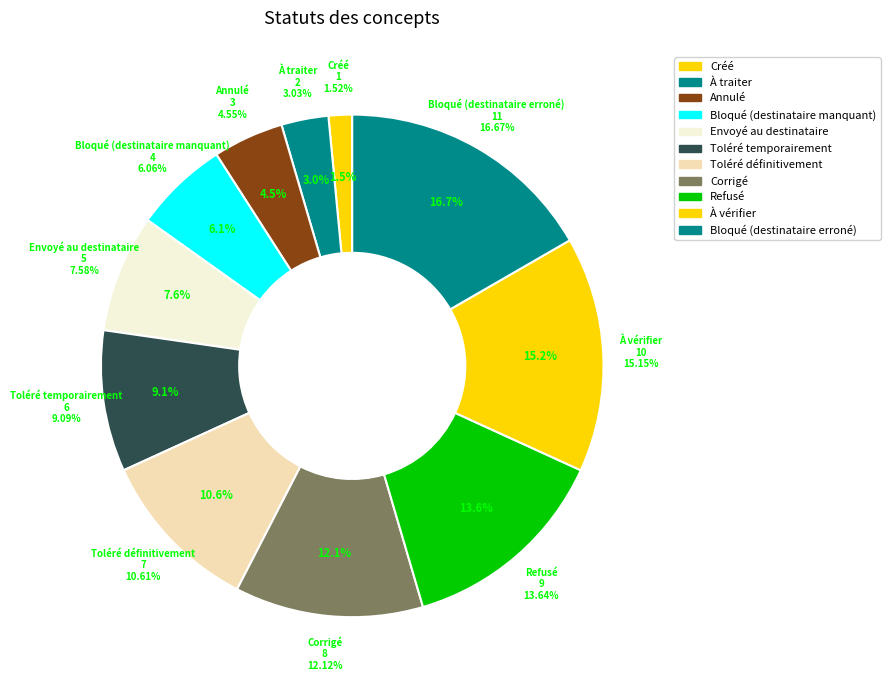

True or false: Annulé accounts for 5% of the total.

True